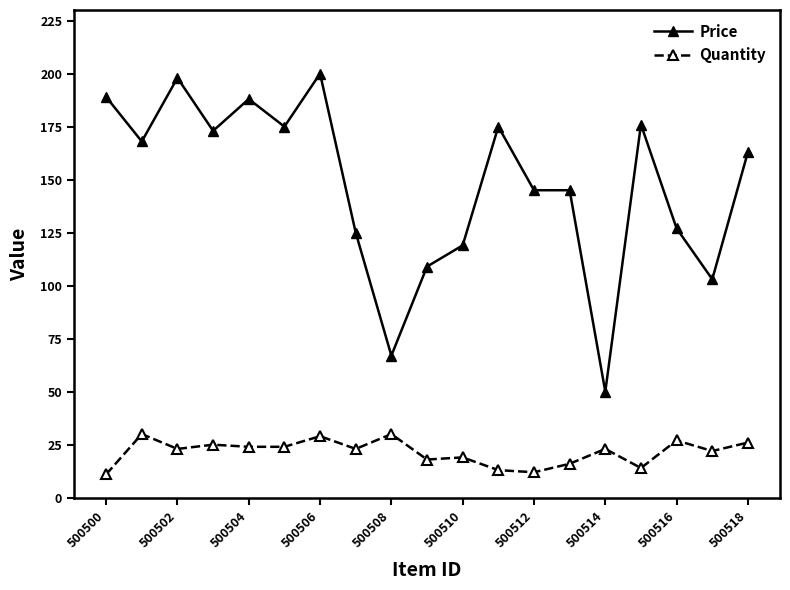

True or false: Quantity has more than 1 points higher than both neighbors.

True